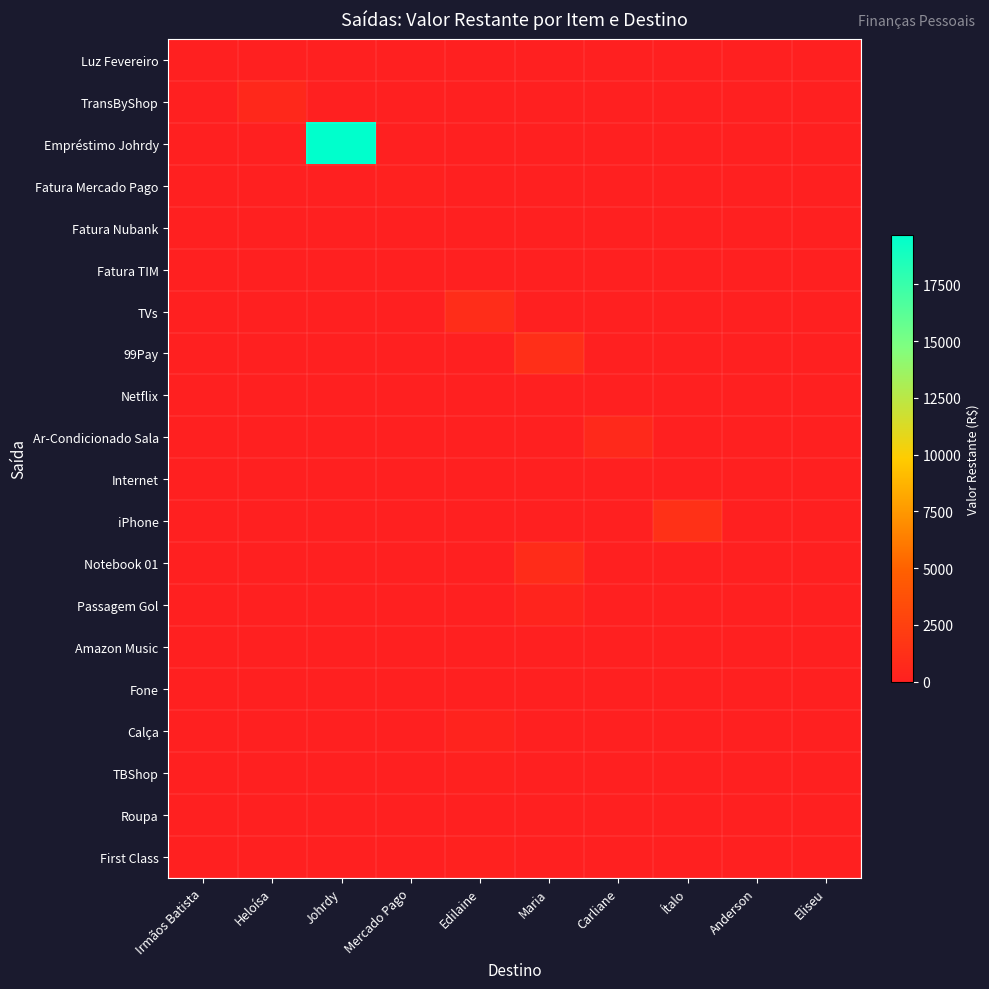

Between Irmãos Batista and Anderson, which is larger?

Irmãos Batista